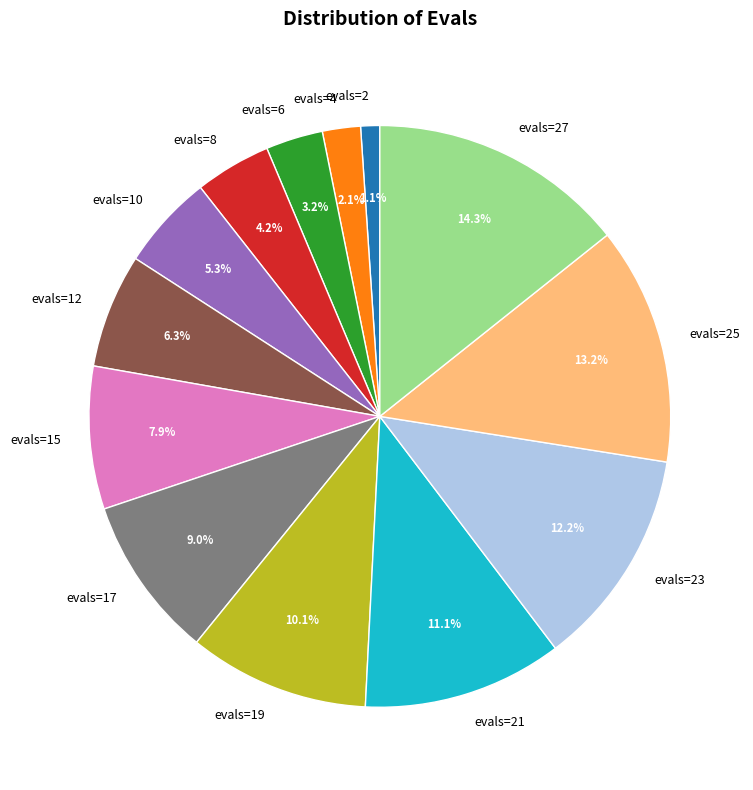

Combined, do evals=15 and evals=2 account for over 50%?

No